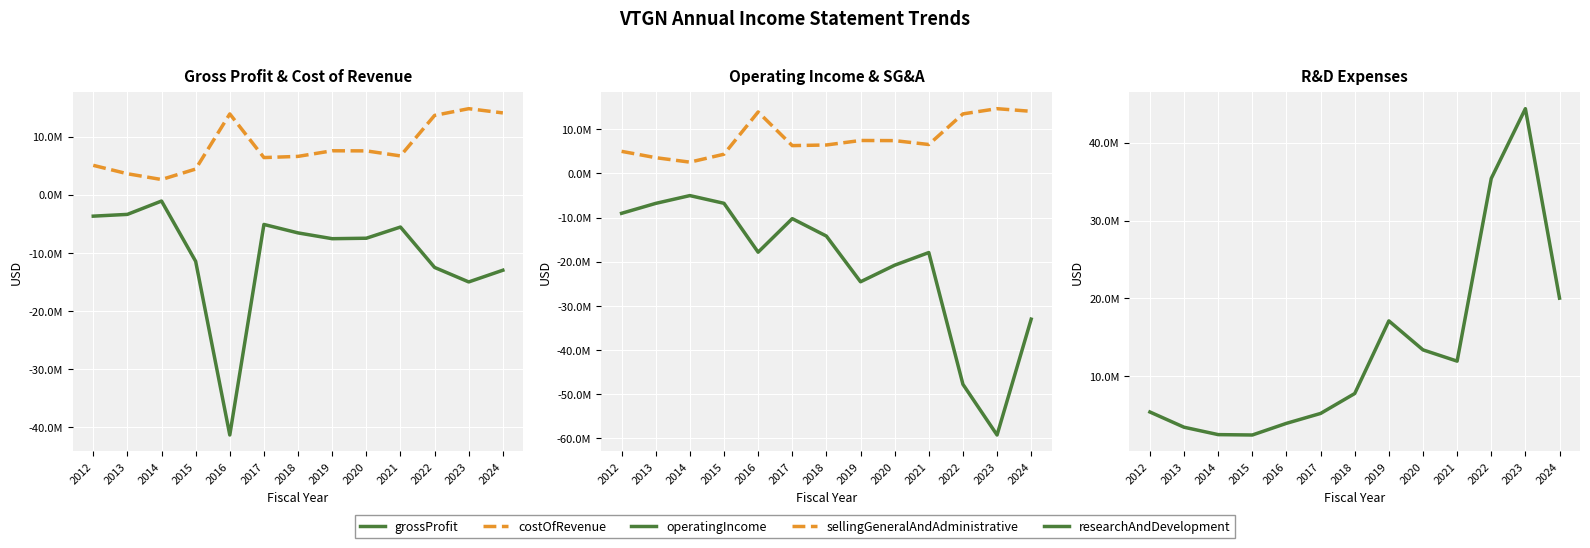

Which category has the highest value in the operatingIncome series?

2014